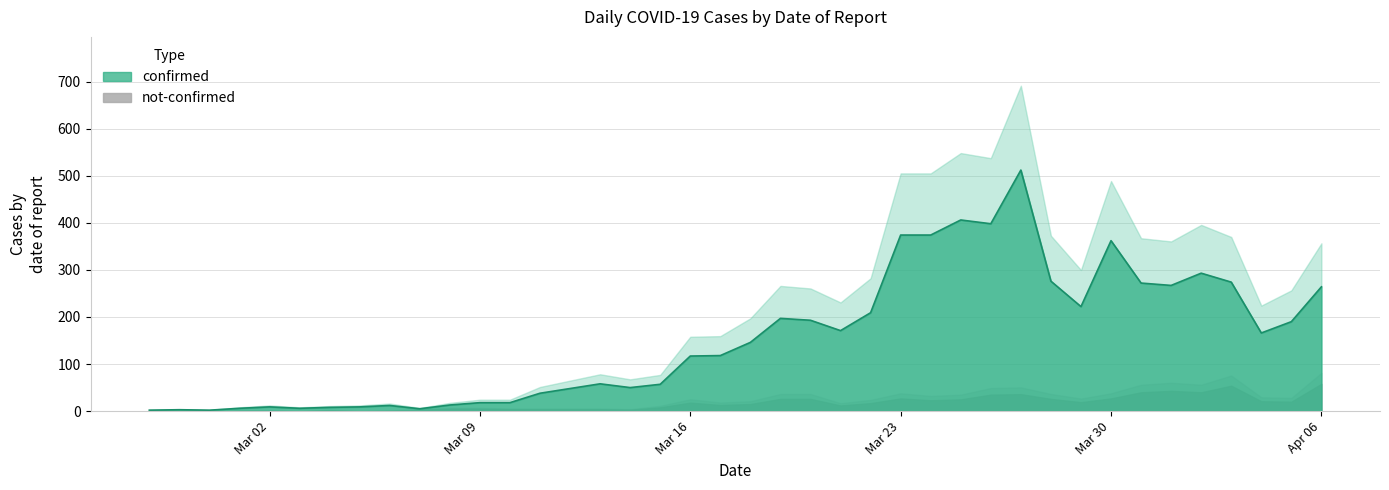

What position from the left is 2020-03-21?

24